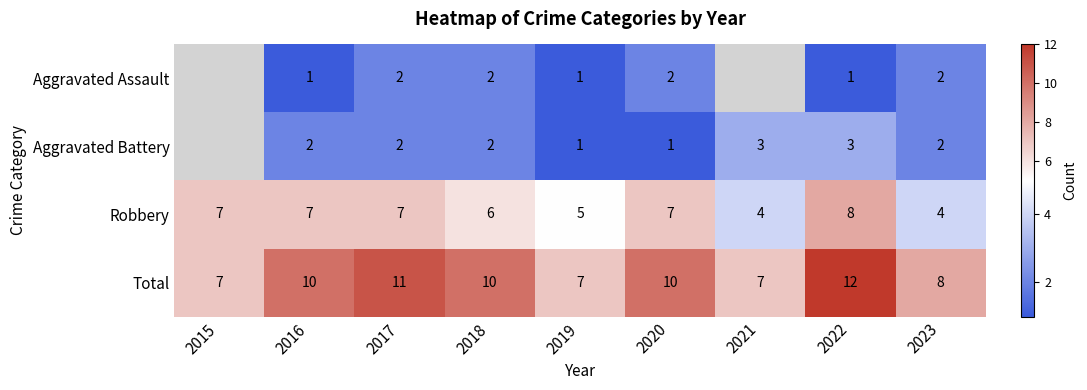

Is it true that Aggravated Assault equals 2 at 2016?

False